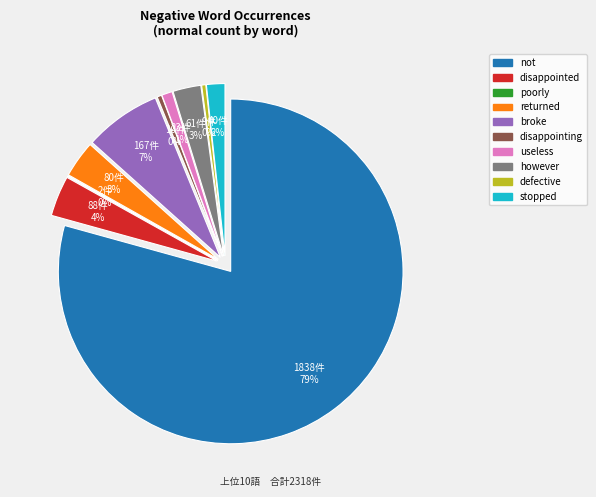

Is it true that useless is 6% of the pie?

False